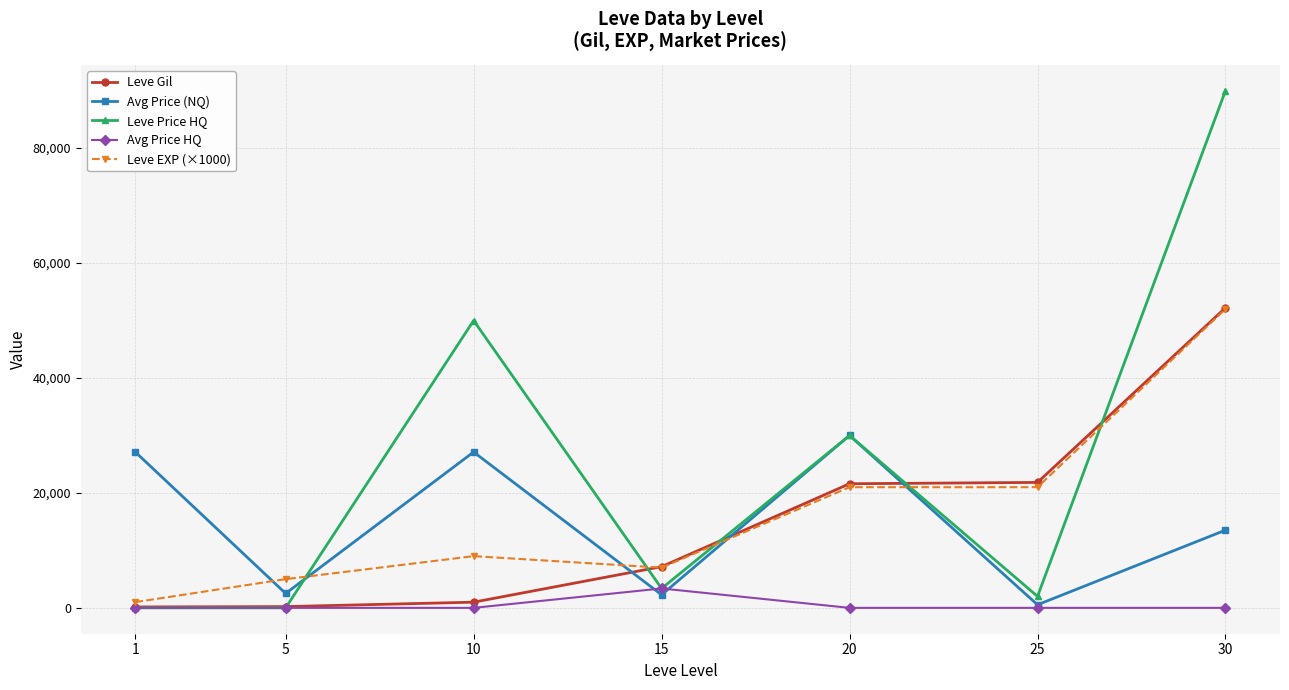

At how many categories does at least one series exceed 13230?

5